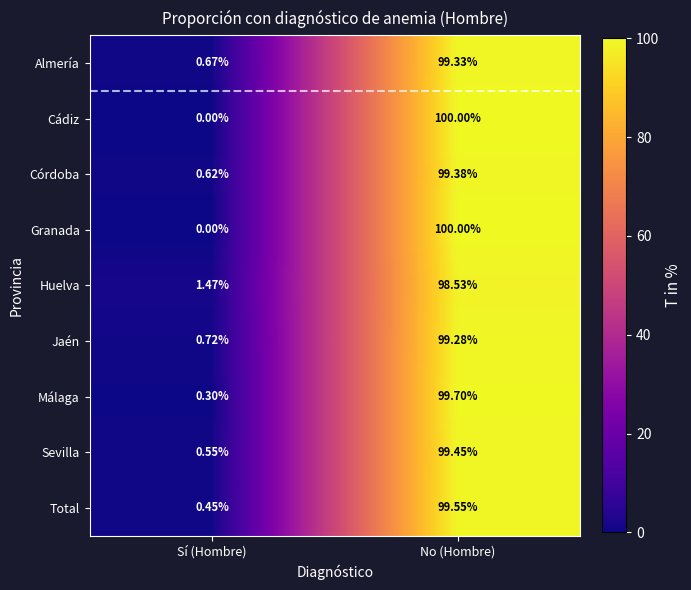

Where is Cádiz nearest to the value 50?

Sí (Hombre)